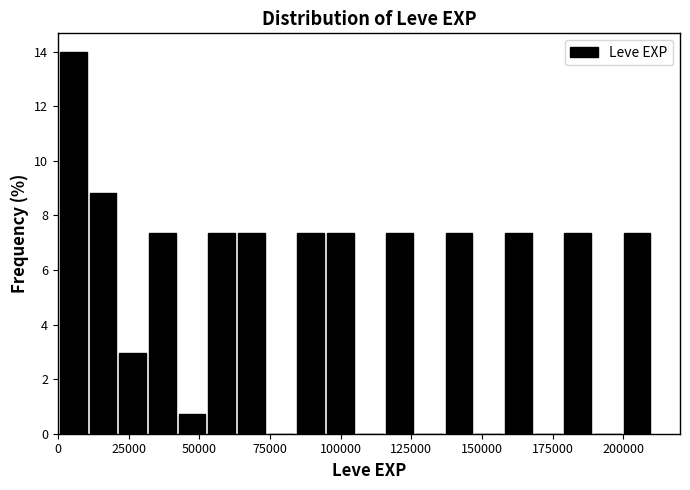

Around what value on the x-axis is the tallest bar? Give the approximate position of its centre, as read against the axis.

5000